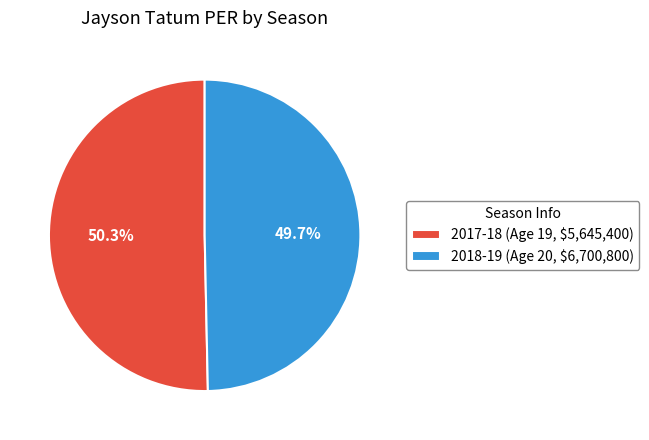

To the nearest percent, what is the average slice percentage?

50%